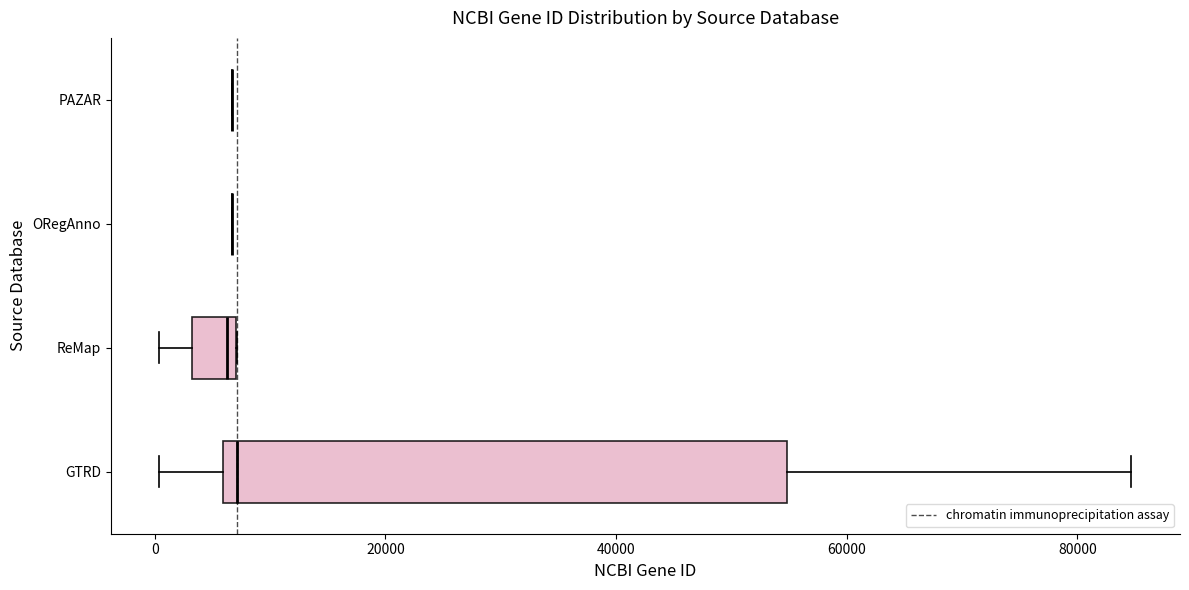

Reading bottom to top, read every box against the x-axis: the position of its median line, the range the box covers, and the ends of its whiskers. The values are not printed on the chart, so give them approximately, as read against the axis.

GTRD: median 8000, box 6000 to 54000, whiskers 0 to 84000
ReMap: median 6000, box 4000 to 8000, whiskers 0 to 8000
ORegAnno: box collapsed to a line at 6000, whiskers 6000 to 6000
PAZAR: box collapsed to a line at 6000, whiskers 6000 to 6000